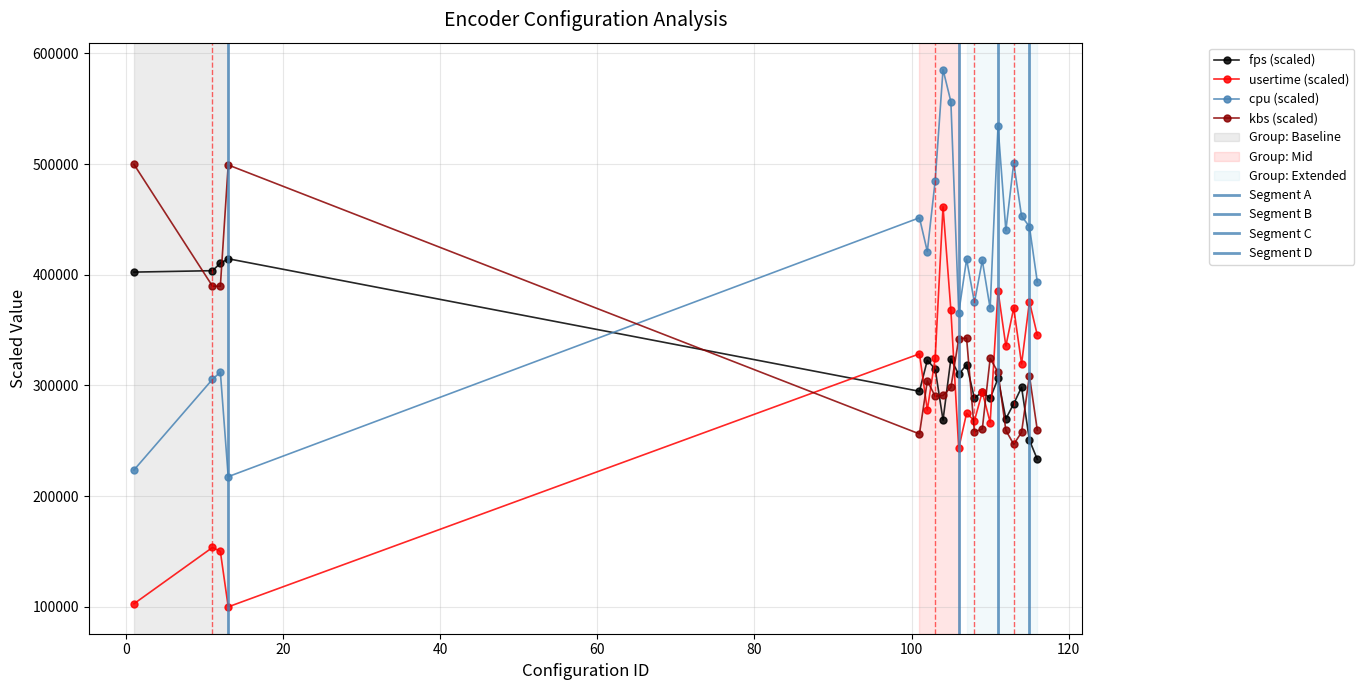

What is the approximate value of fps at 114?

298288.0